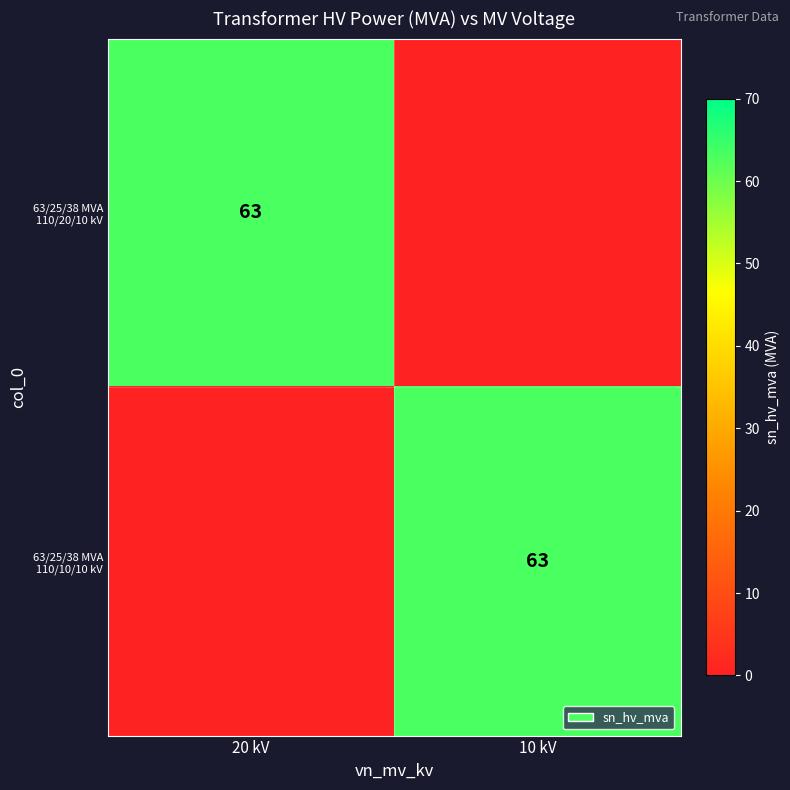

The 63/25/38 MVA 110/20/10 kV series shows 110 at 20 kV. True or false?

False